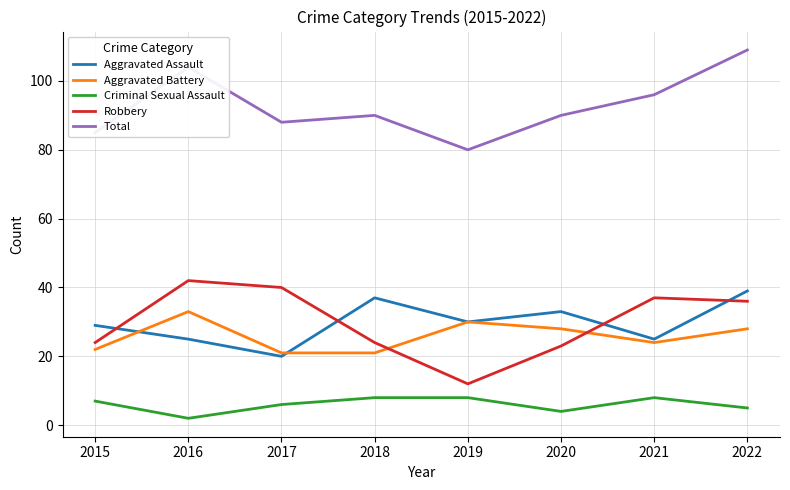

At which label does Robbery first exceed 36?

2016